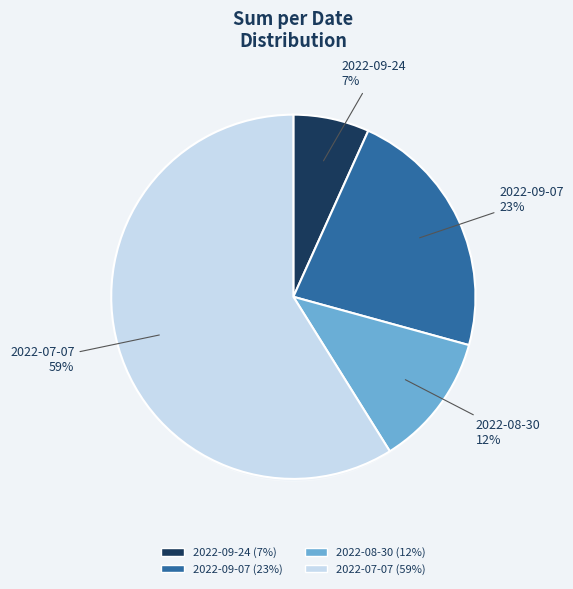

Rank the categories by value from highest to lowest.

2022-07-07, 2022-09-07, 2022-08-30, 2022-09-24